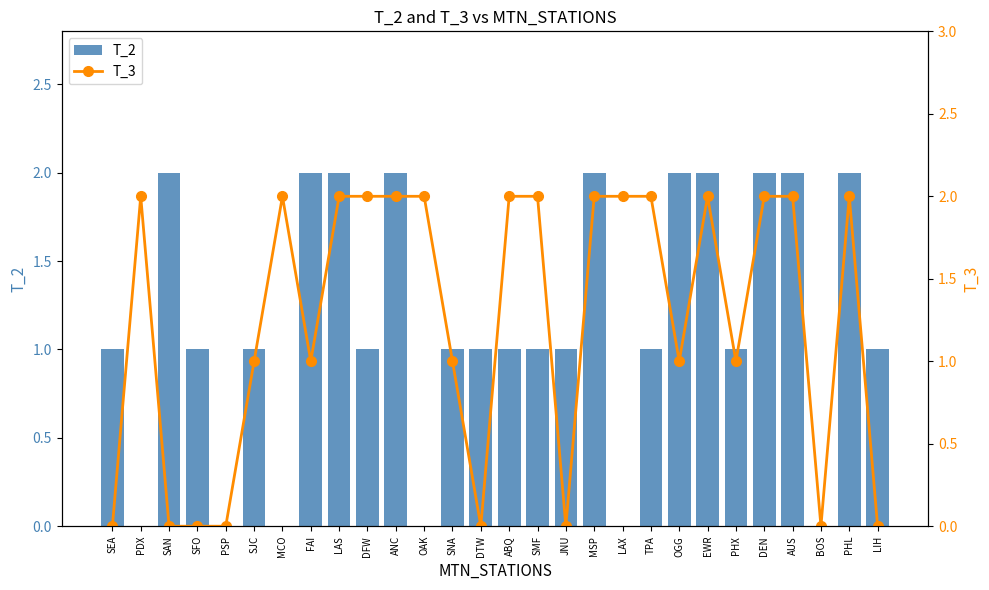

How many data points in T_3 are less than 2?

13